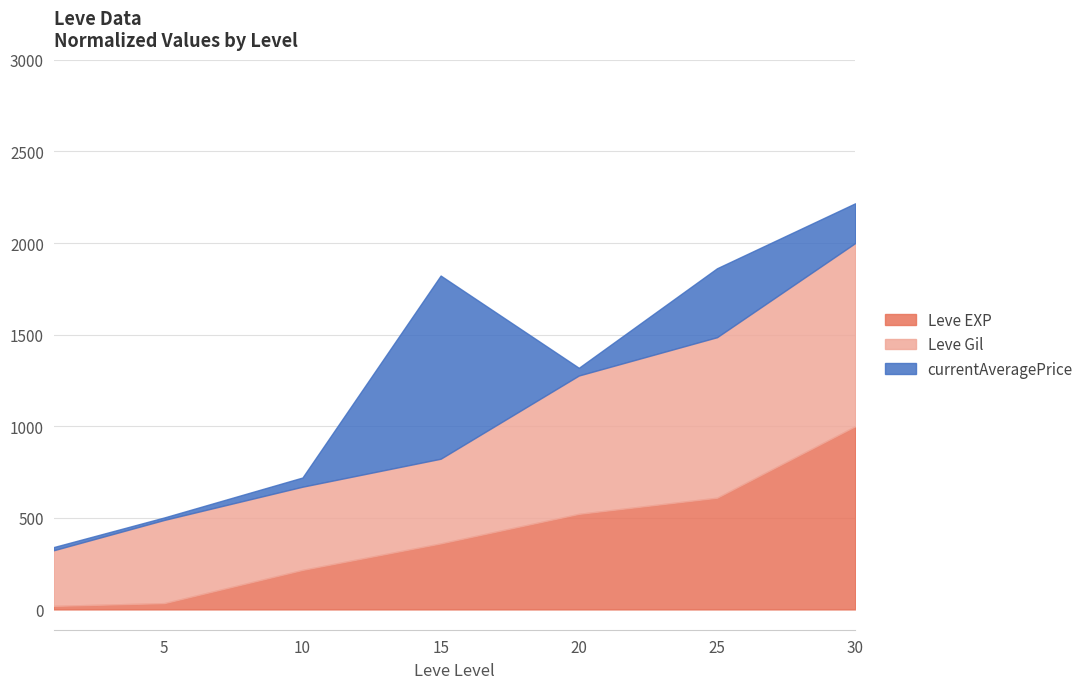

At which category is the sum across all series the highest?

30